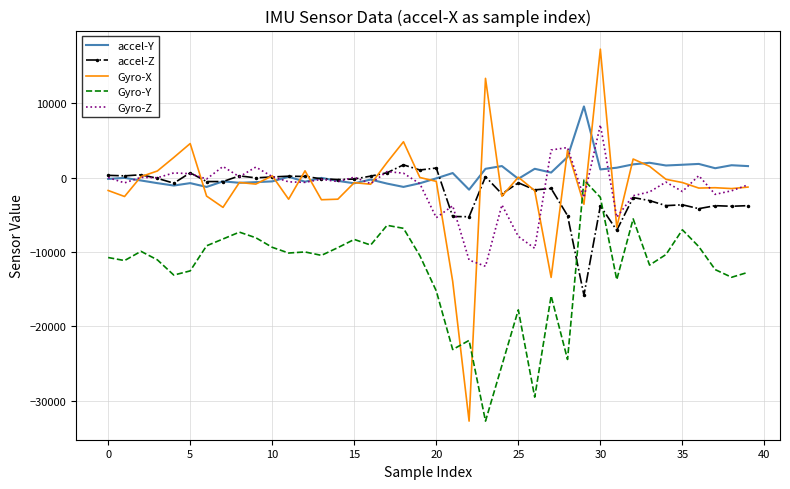

What is the difference between the second highest and minimum values in the accel-Z series?

17112